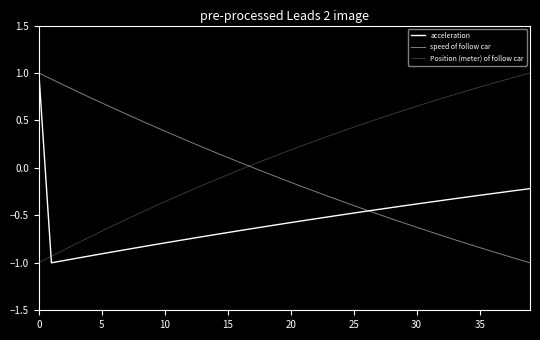

How many lines are shown in the chart?

3